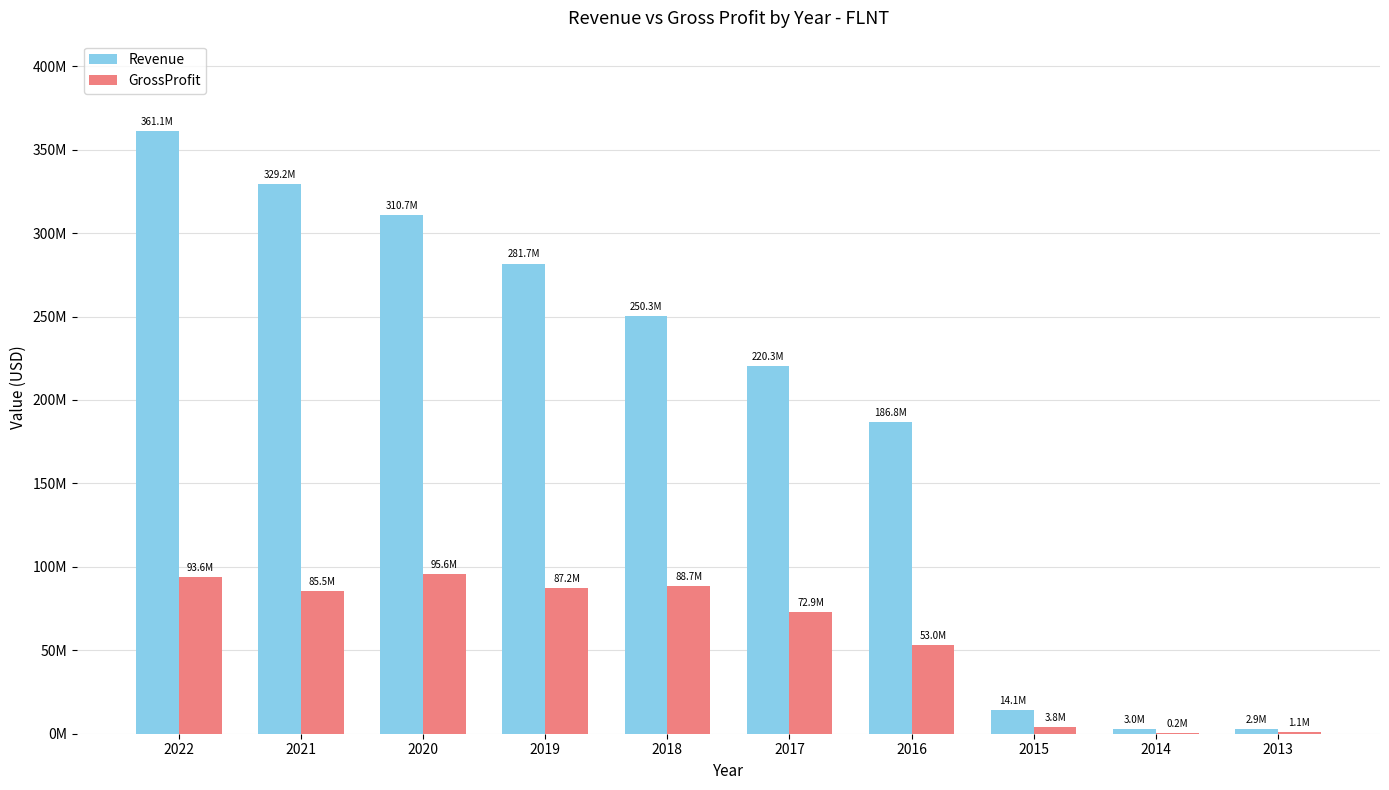

Between 2022 and 2021, which series saw the biggest shift?

Revenue